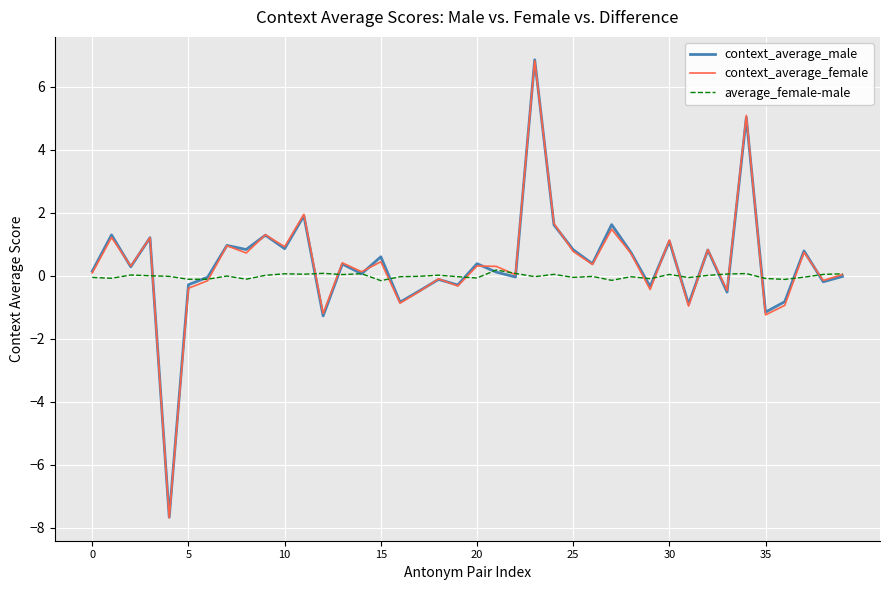

Which series has the widest spread of values?

context_average_male